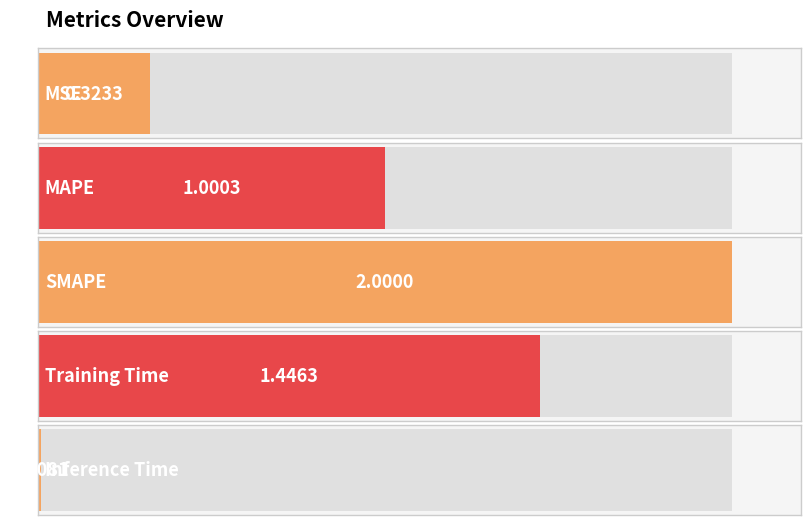

List the labels in order of value, smallest first.

Inference Time, MSE, MAPE, Training Time, SMAPE